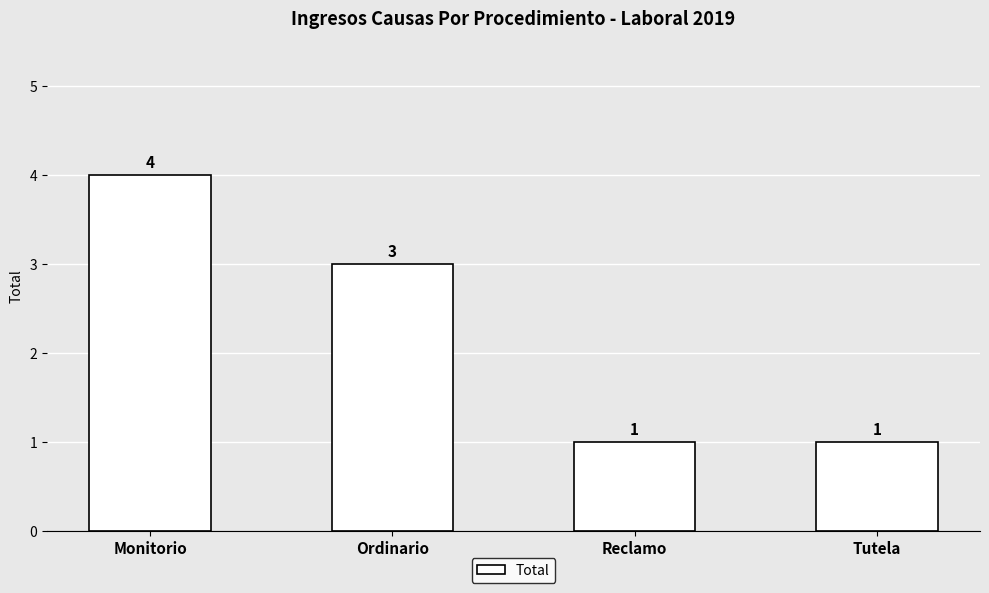

How many values are below 3?

2